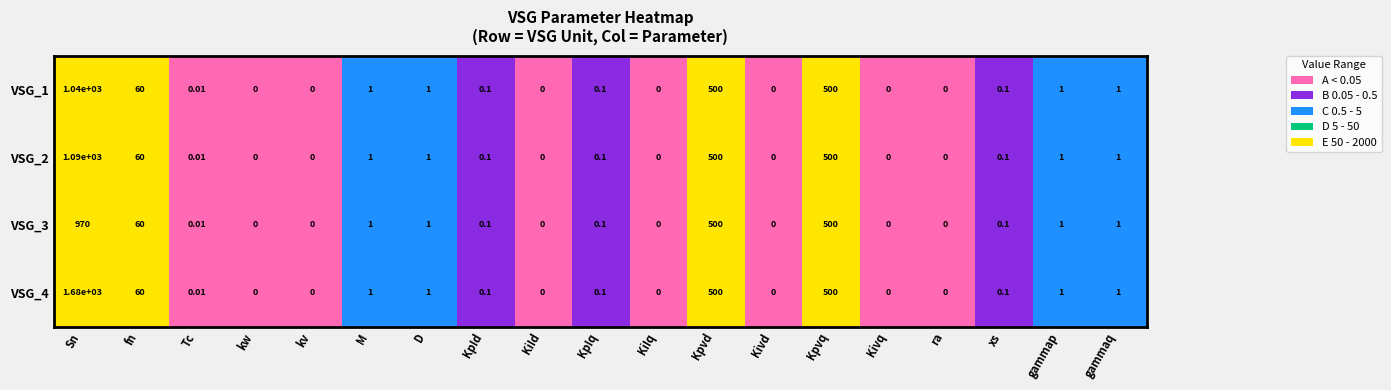

At which label does VSG_4 reach its peak?

Sn